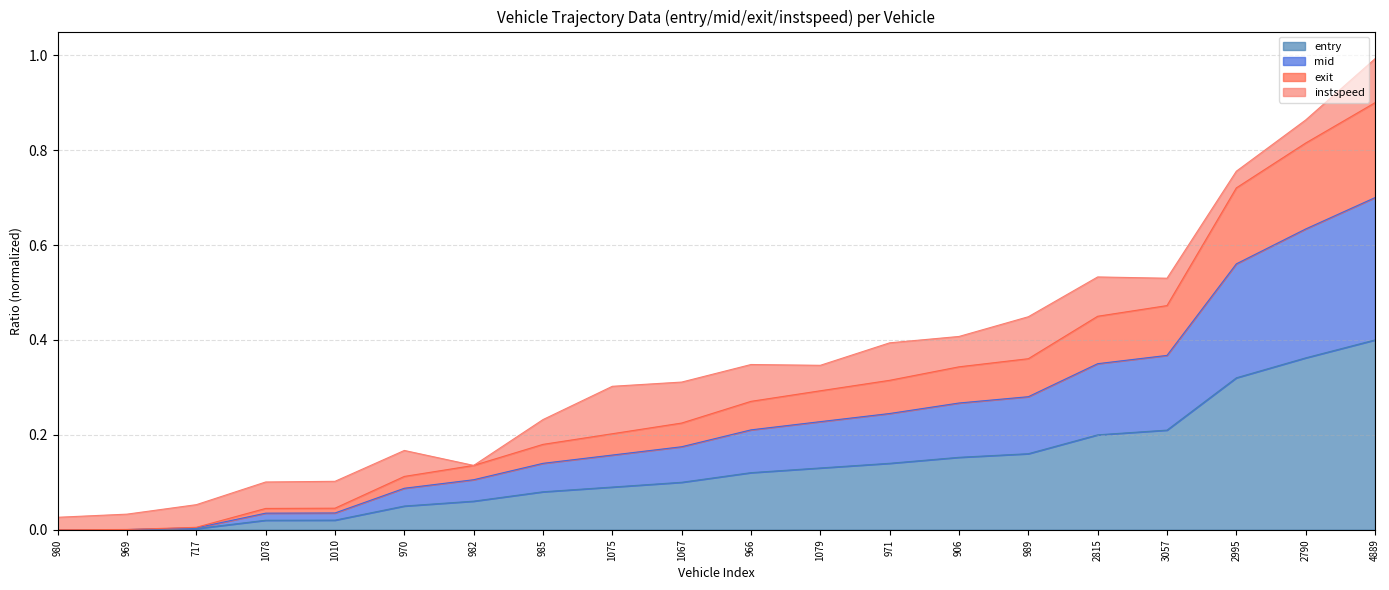

What is the difference between the second highest and minimum values in the entry series?

0.4